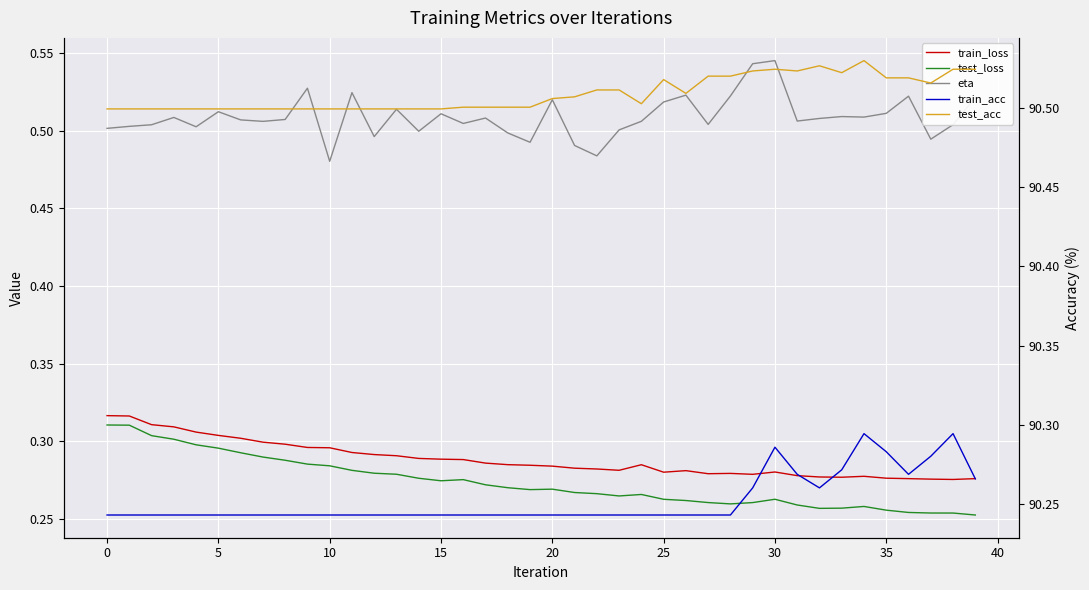

What are all the series names shown in the legend?

train_loss, test_loss, eta, train_acc, test_acc